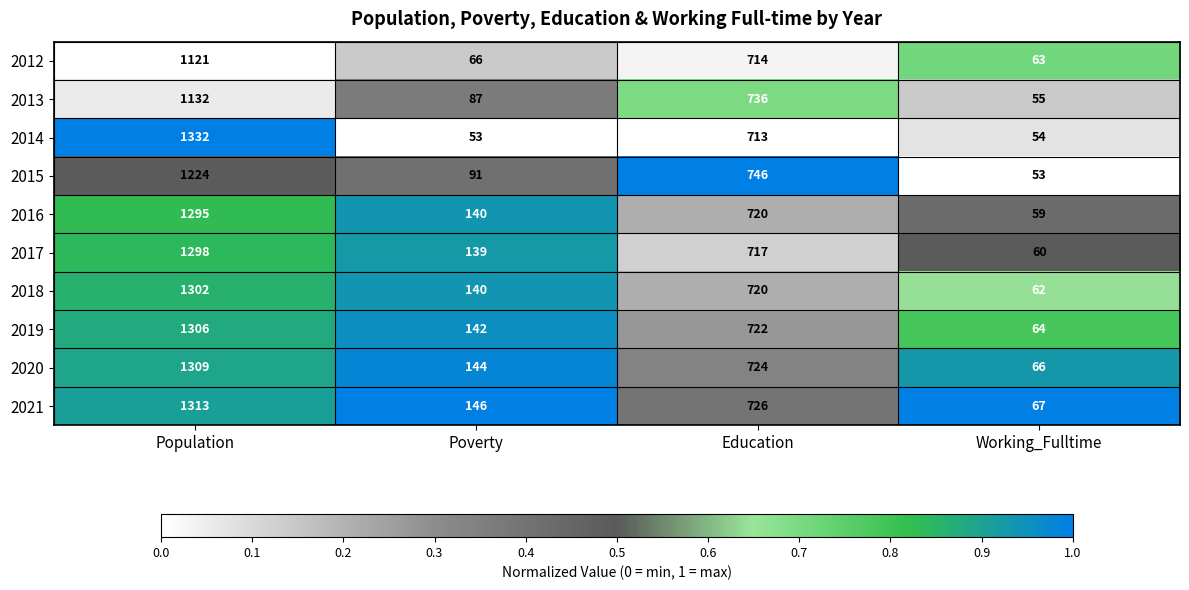

True or false: 2012 has a value of 1121 at Population.

True